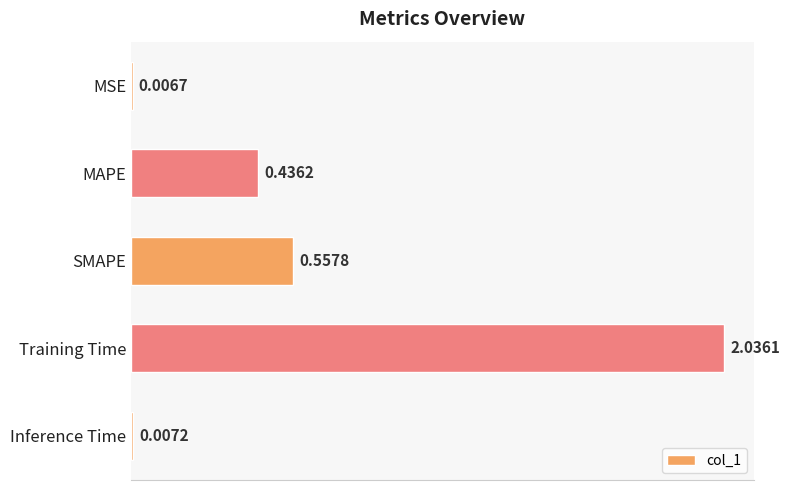

At which label is the value closest to 1?

SMAPE